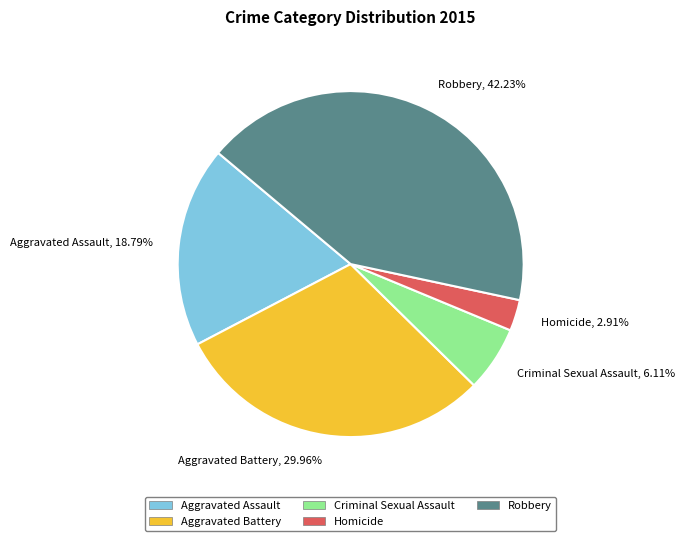

Which slice is the smallest?

Homicide